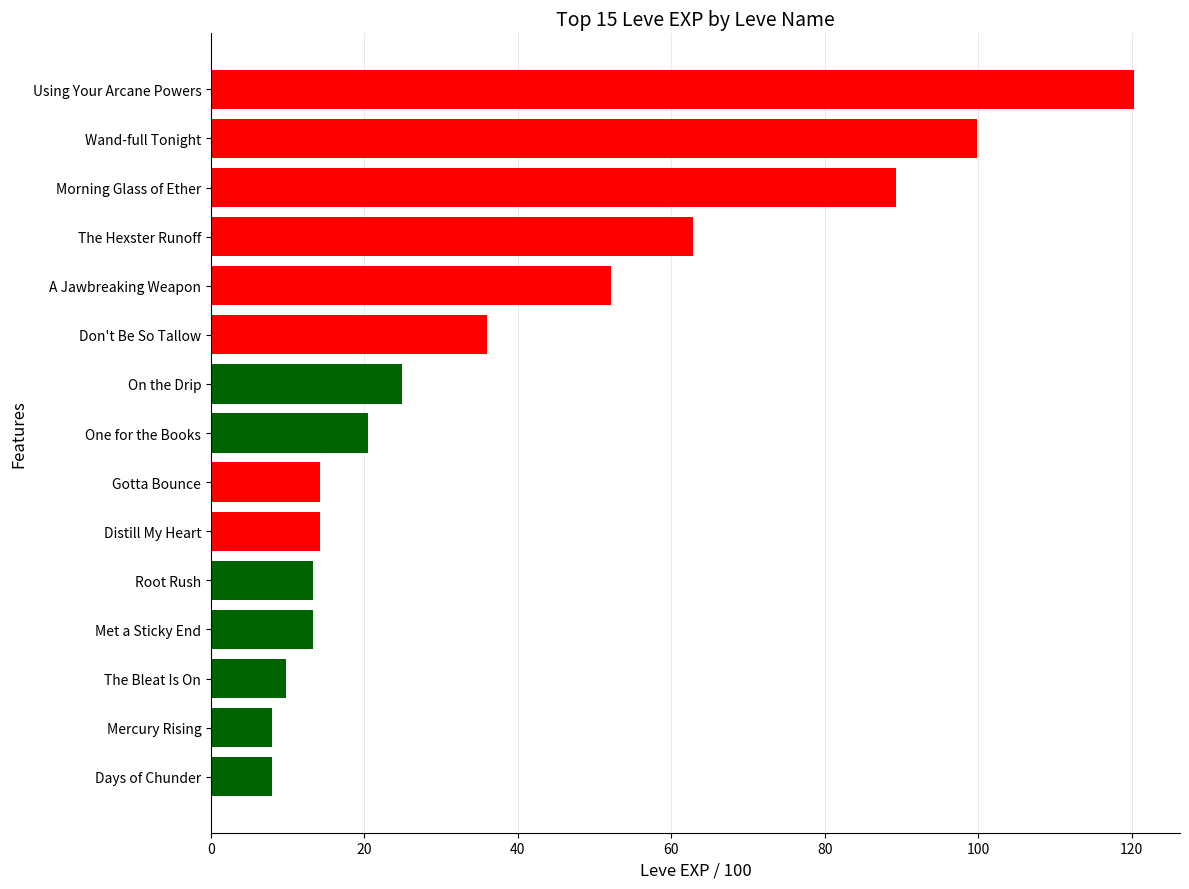

What is the label of the 12th bar from the top?

Met a Sticky End